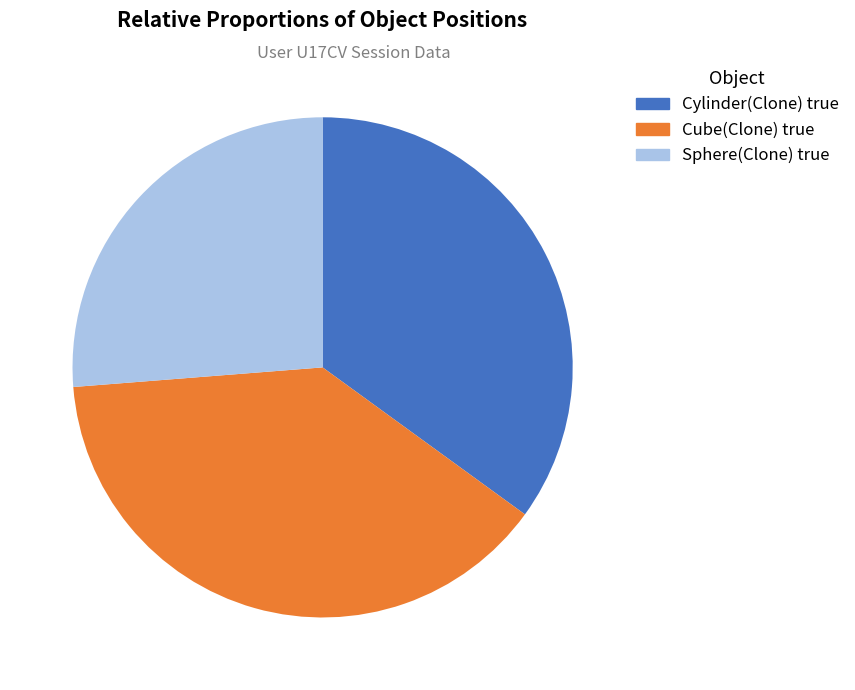

To the nearest percent, what is the average slice percentage?

33%